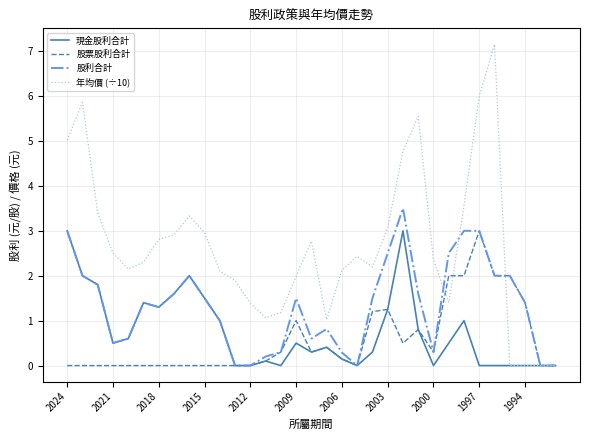

Which series has the widest spread of values?

年均價 (÷10)